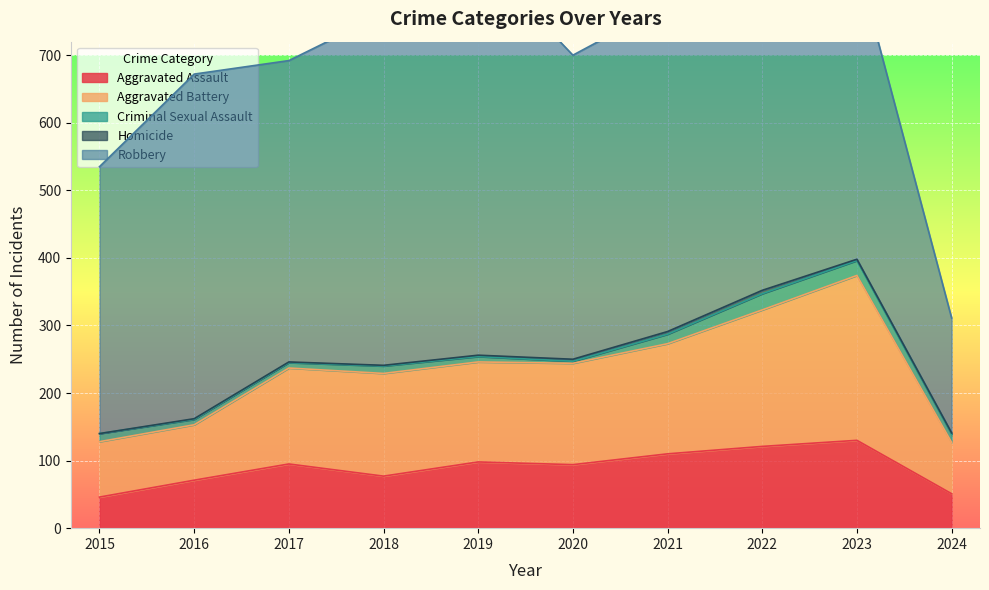

How many lines are shown in the chart?

5